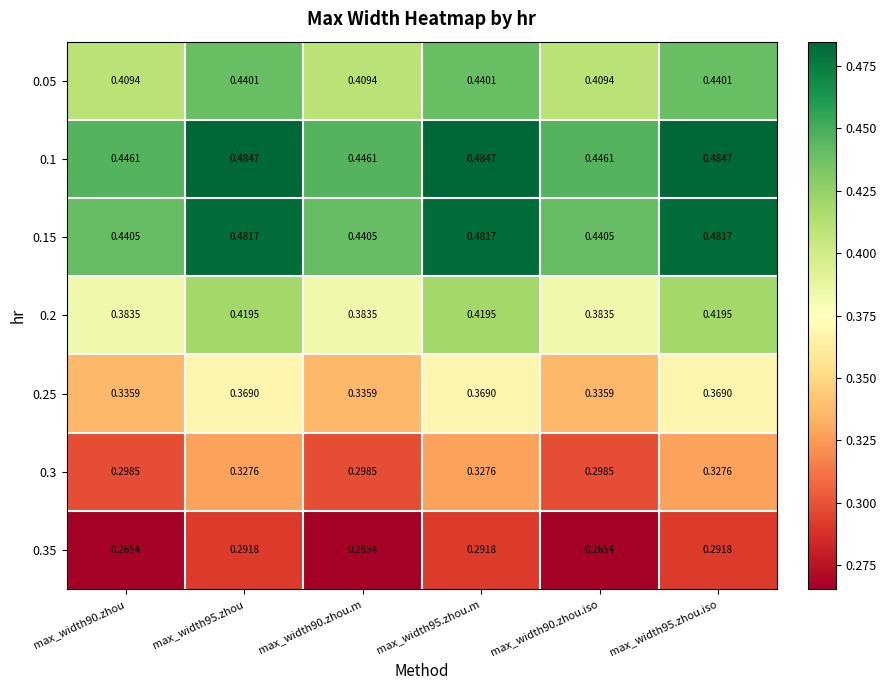

Which series changed the most between max_width90.zhou and max_width95.zhou.iso?

0.15